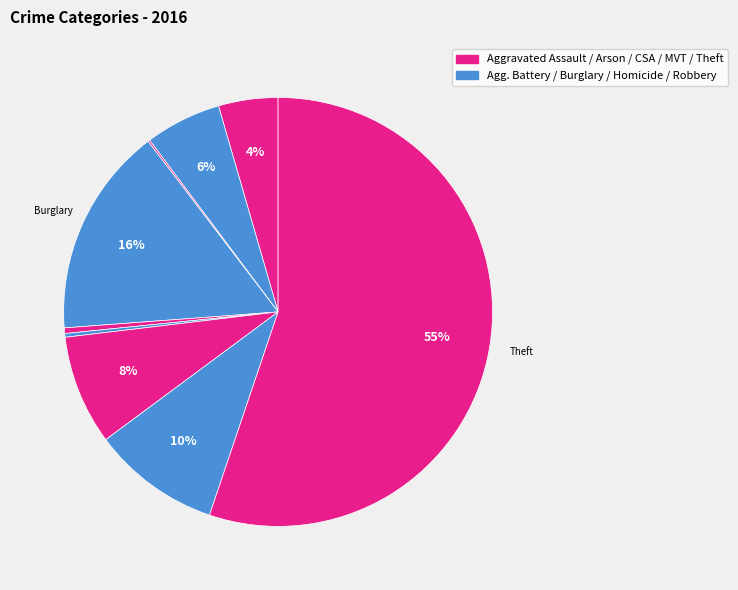

Rank the categories by value from lowest to highest.

Arson, Homicide, Criminal Sexual Assault, Aggravated Assault, Aggravated Battery, Motor Vehicle Theft, Robbery, Burglary, Theft